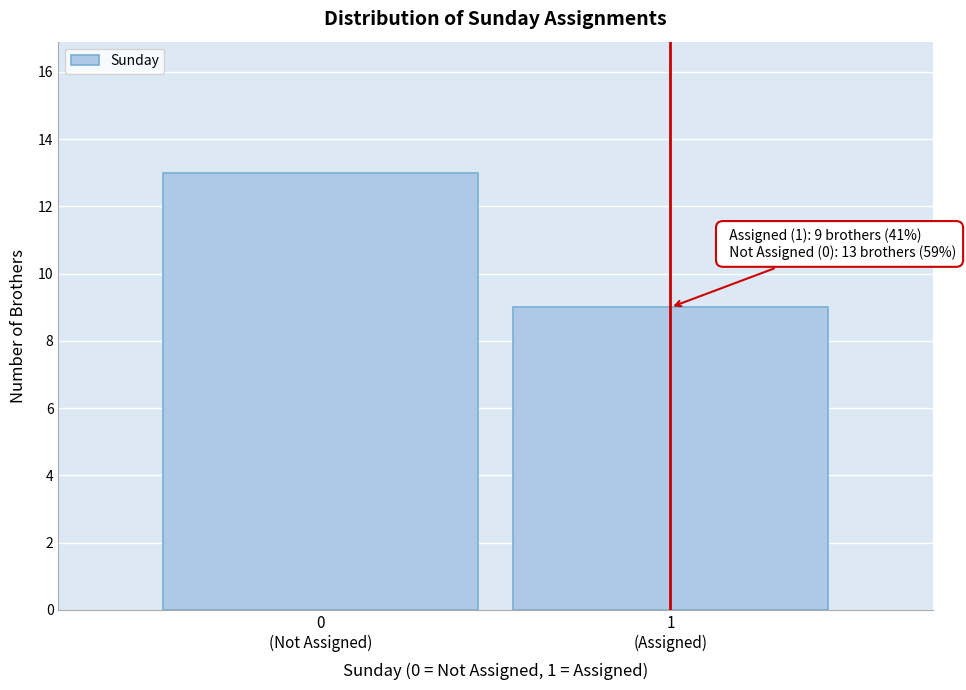

Reading right to left, transcribe all the data shown in this chart.

9	13